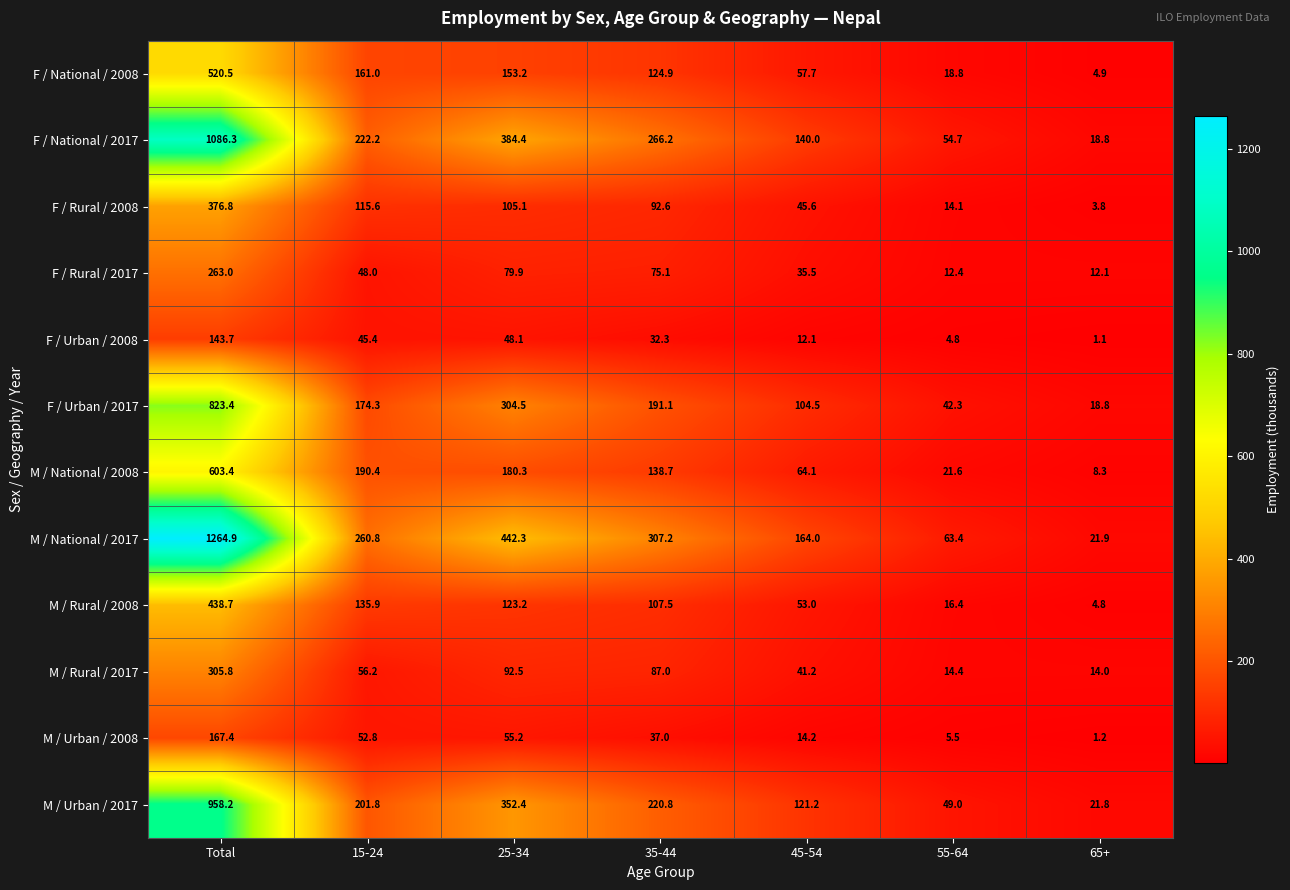

The value of F / Rural / 2008 at 35-44 is 92.6. True or false?

True